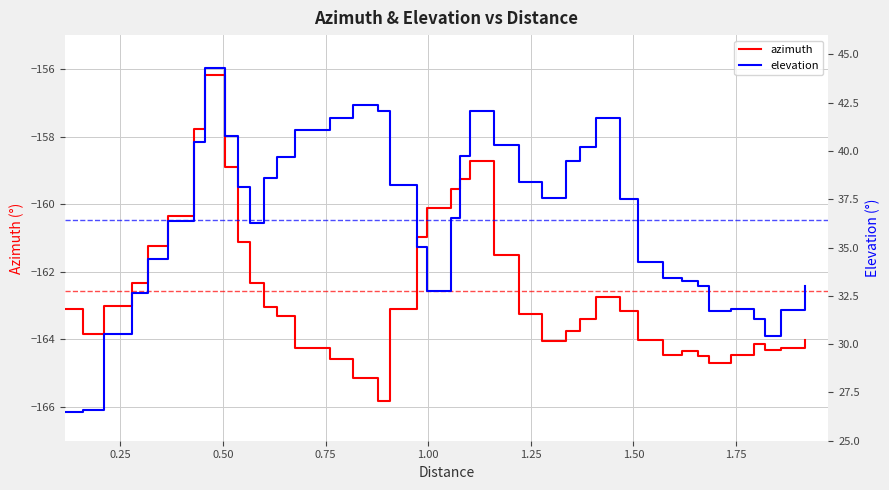

What is the lowest value of the azimuth series?

-165.8